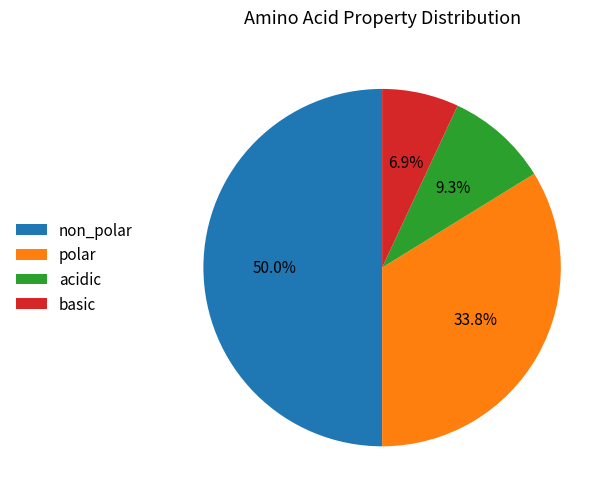

To the nearest percent, what portion does basic represent?

7%